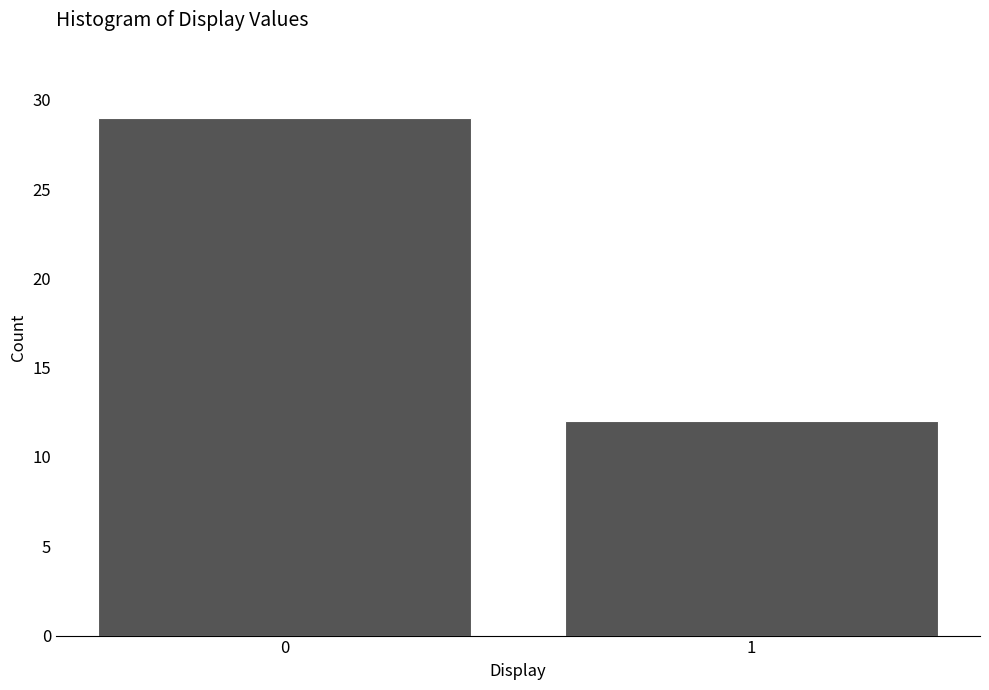

Reading left to right, transcribe all the data shown in this chart.

0=29	1=12